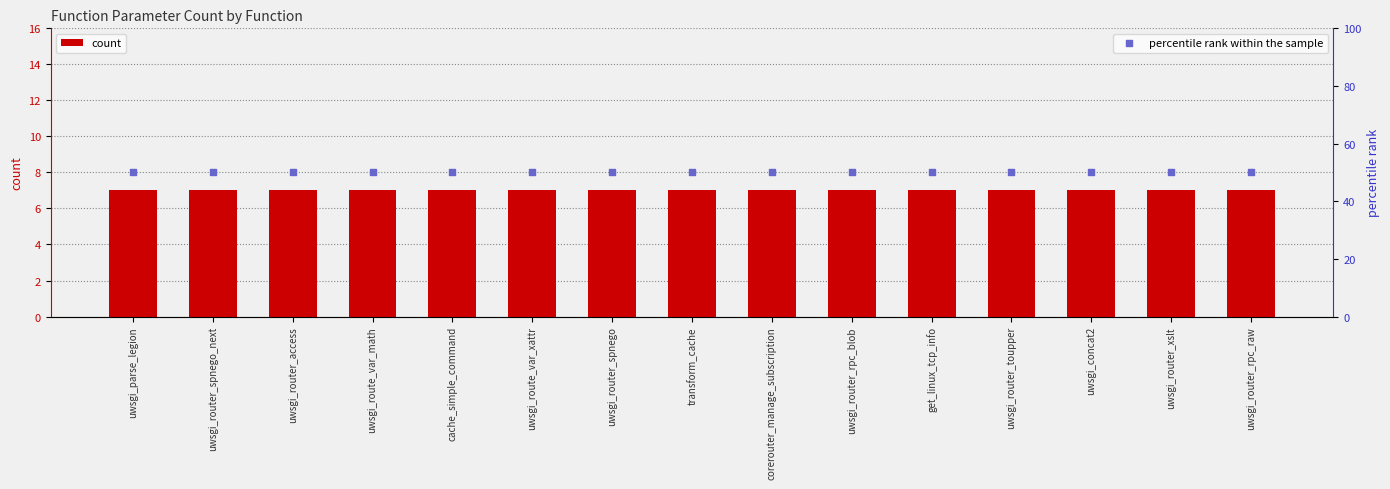

Which series reaches the minimum Y coordinate?

count